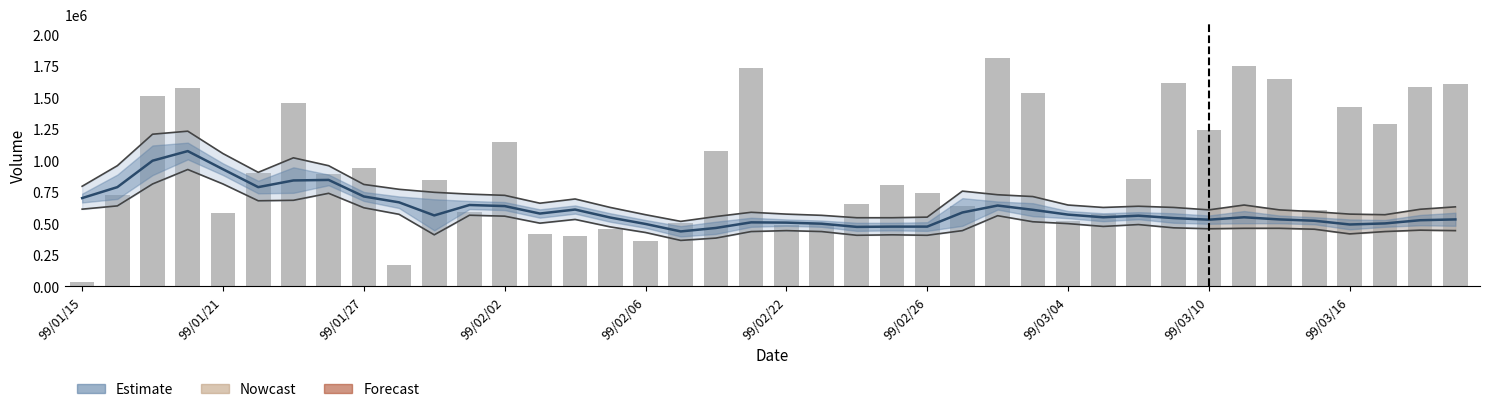

At how many categories does at least one series exceed 851700?

22